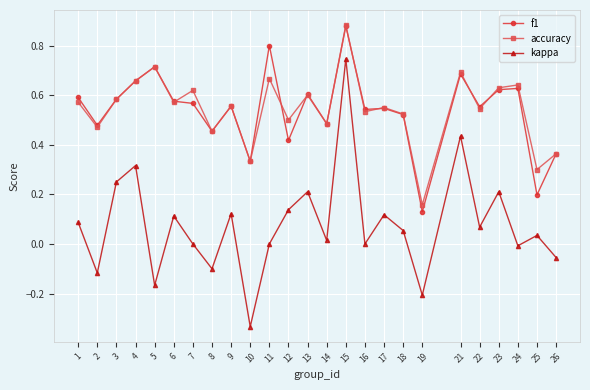

Which category has the highest value across all series?

15